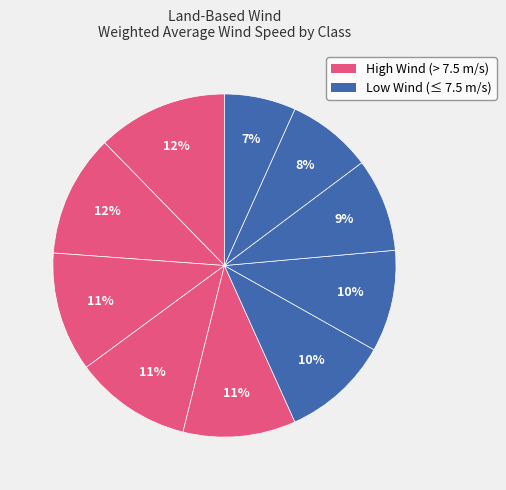

How many segments does this pie chart have?

10